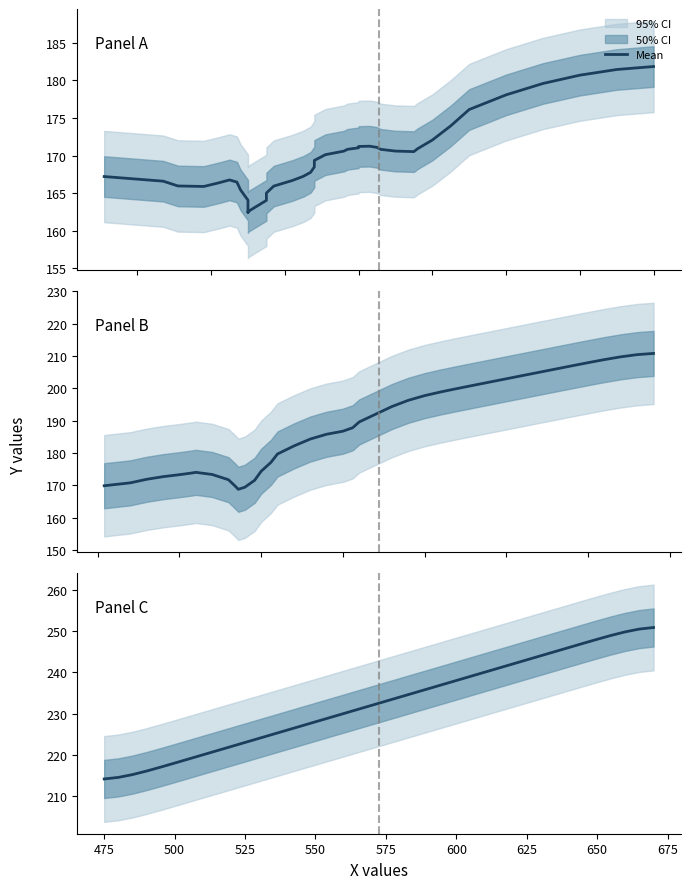

What is the maximum value shown in the chart?

250.8